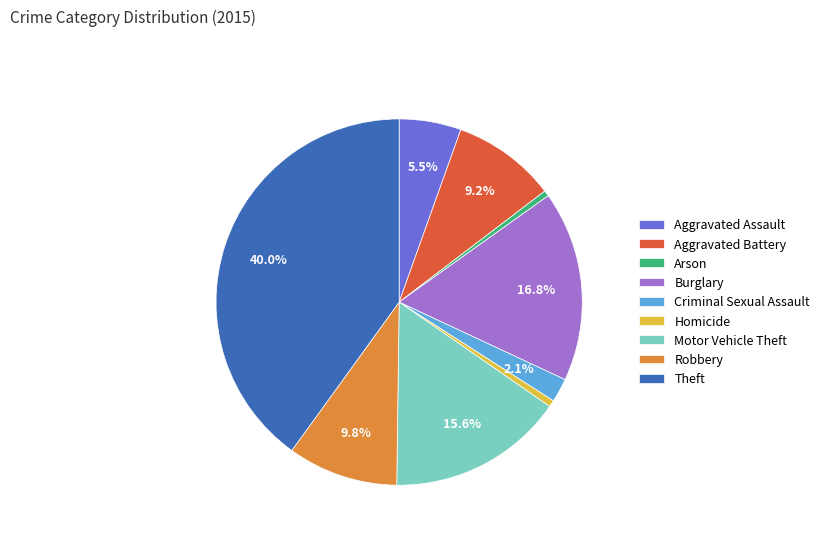

To the nearest percent, what is the combined percentage of Motor Vehicle Theft and Homicide?

16%